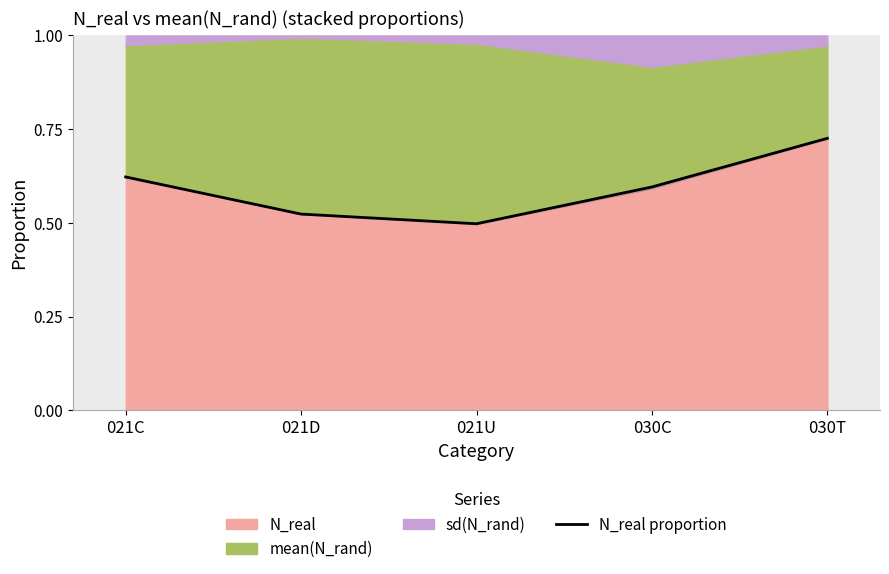

What is the sum of the values at 021C and 030T?

1.3